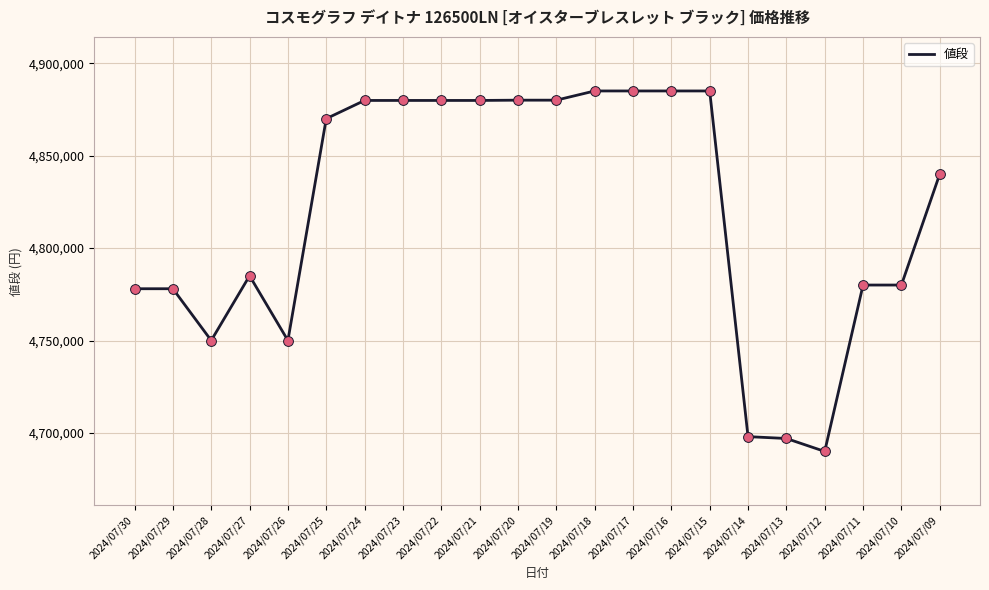

Approximately how many times larger is the value at 2024/07/18 compared to 2024/07/17?

1.0